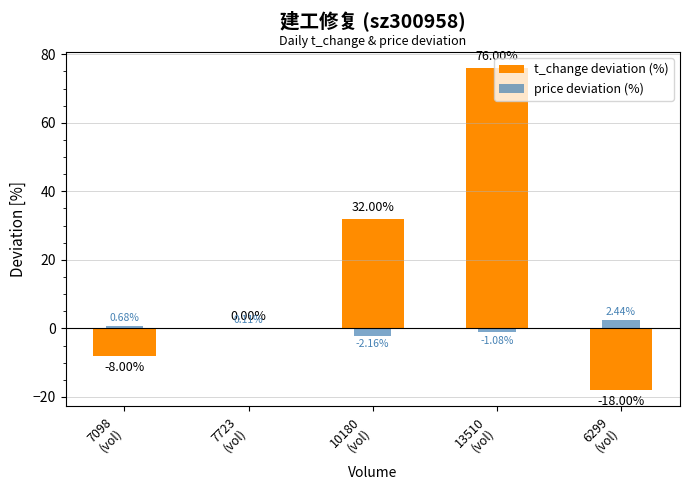

True or false: t_change deviation (%) has a value of 76.0 at 13510
(vol).

True